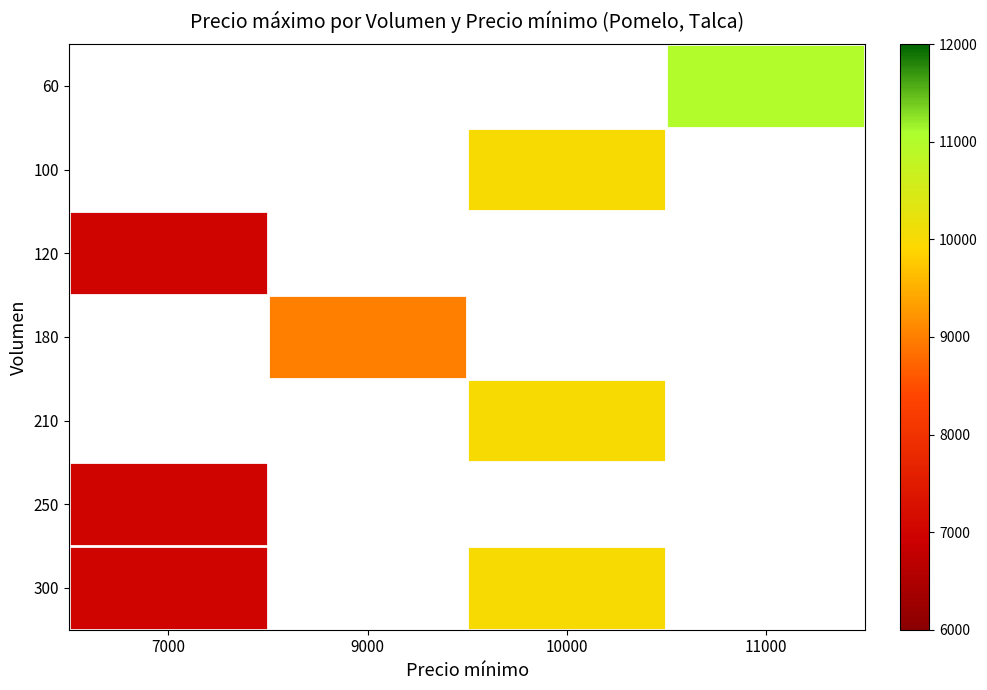

The value of 120 at 7000 is 10281.8. True or false?

False